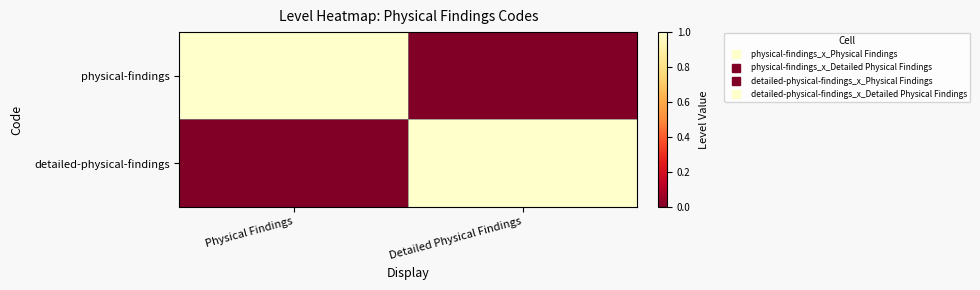

Reading left to right, list all the values displayed in this chart.

physical-findings: Physical Findings=1	Detailed Physical Findings=0
detailed-physical-findings: Physical Findings=0	Detailed Physical Findings=1